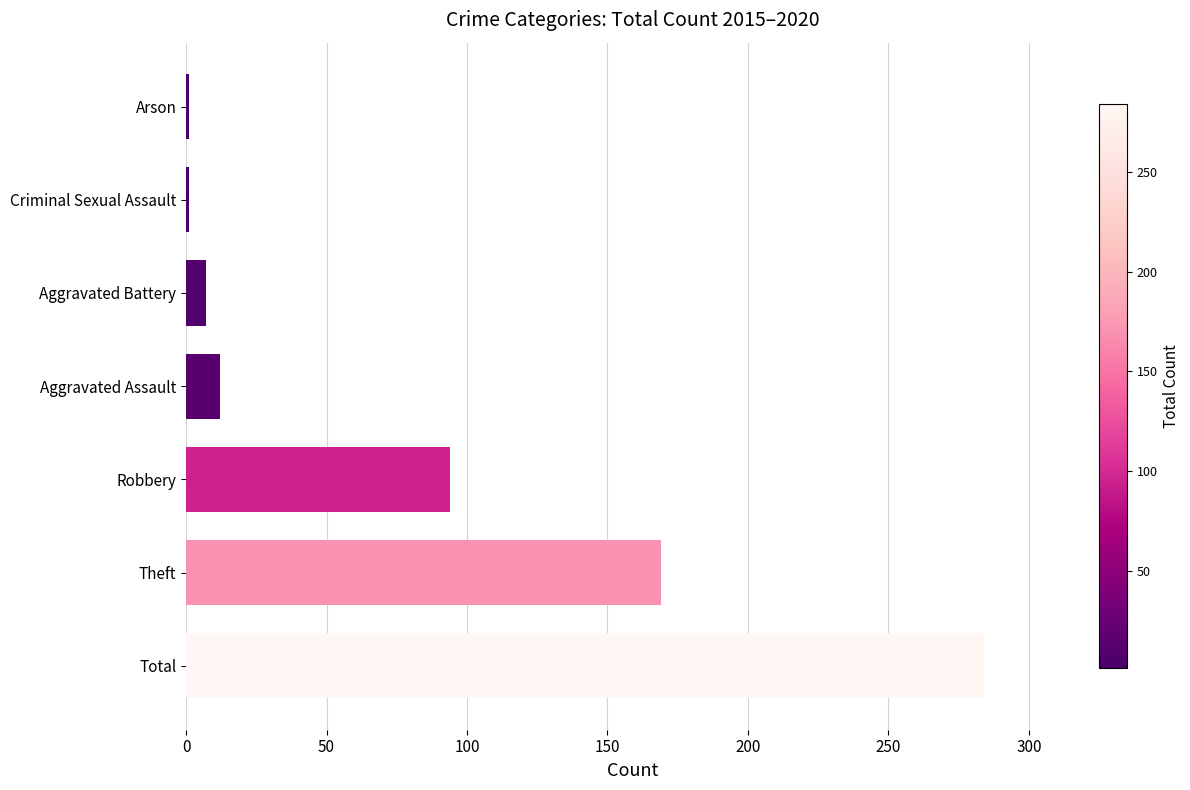

Reading bottom to top, extract all data points from this chart.

284	169	94	12	7	1	1